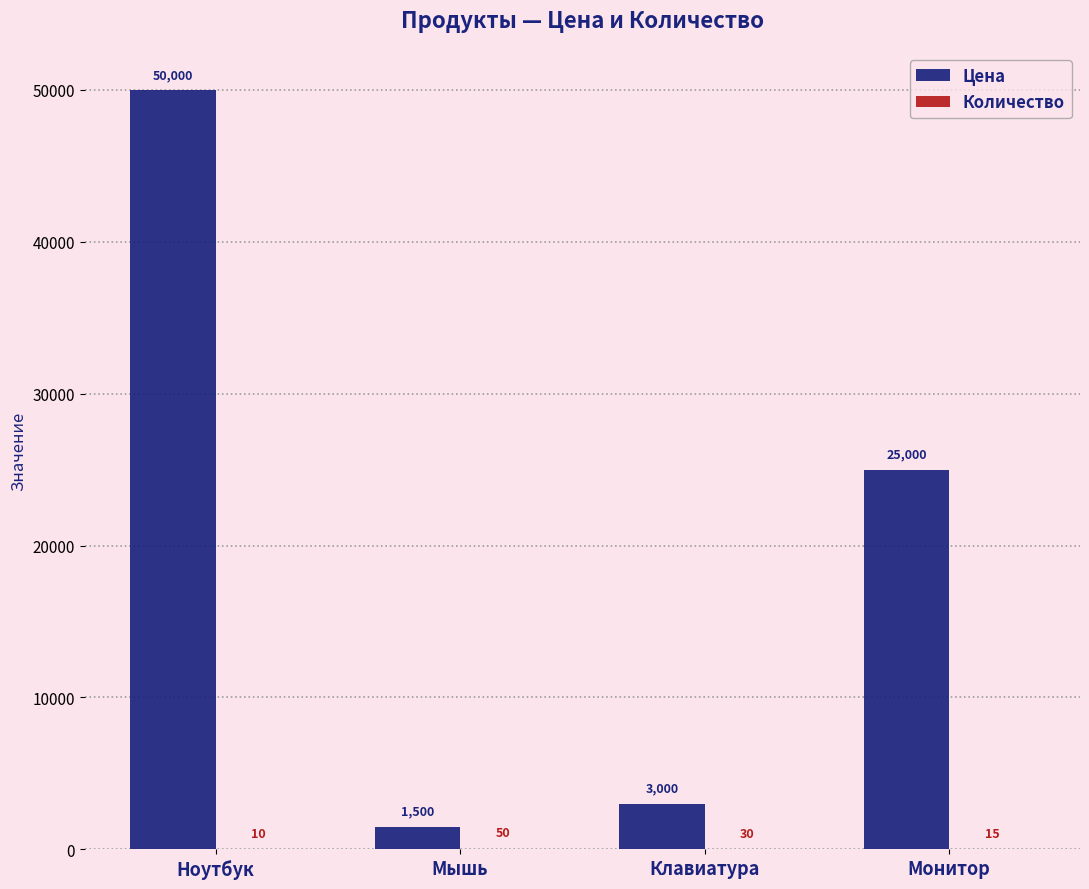

Which series has the largest total across all categories?

Цена